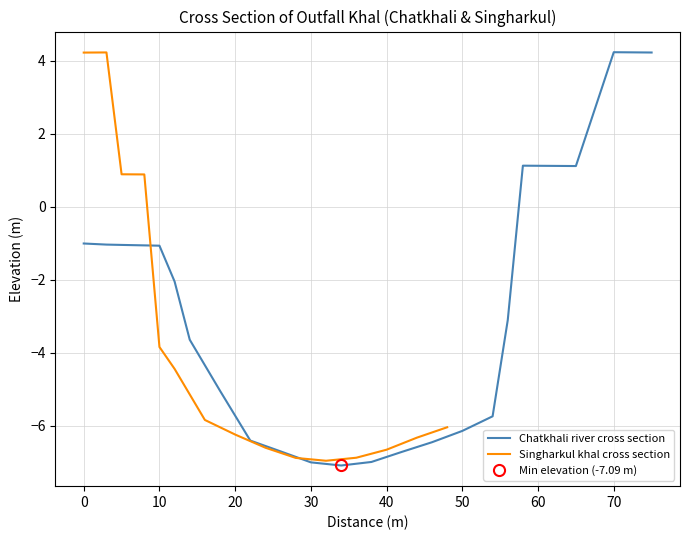

Is it true that Chatkhali river cross section equals -3.9 at 50?

False